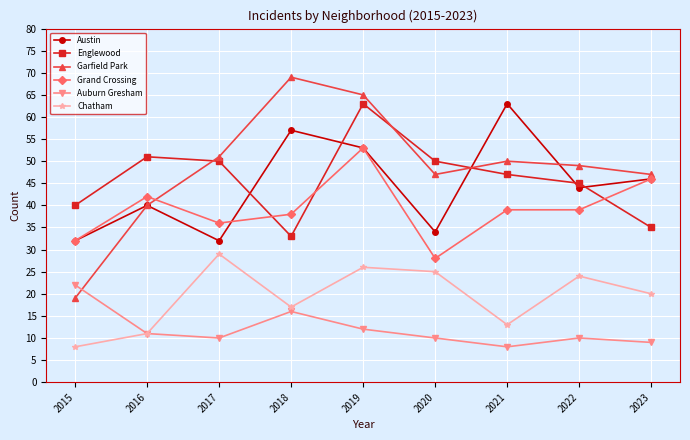

Which series has the largest total across all categories?

Garfield Park